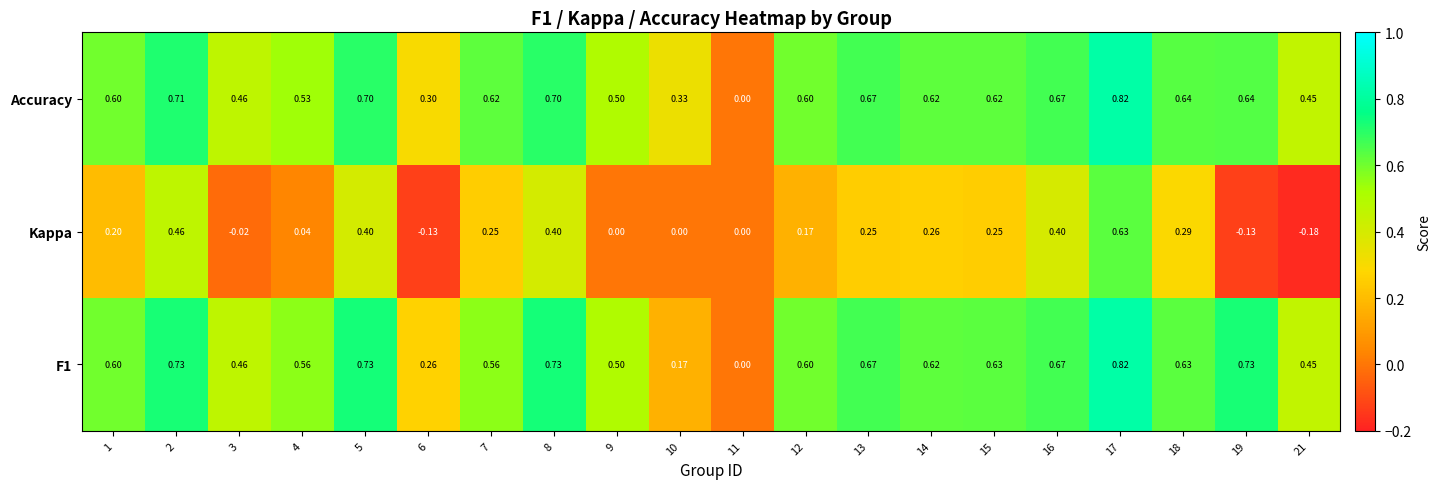

Which series changed the most between 5 and 13?

Kappa